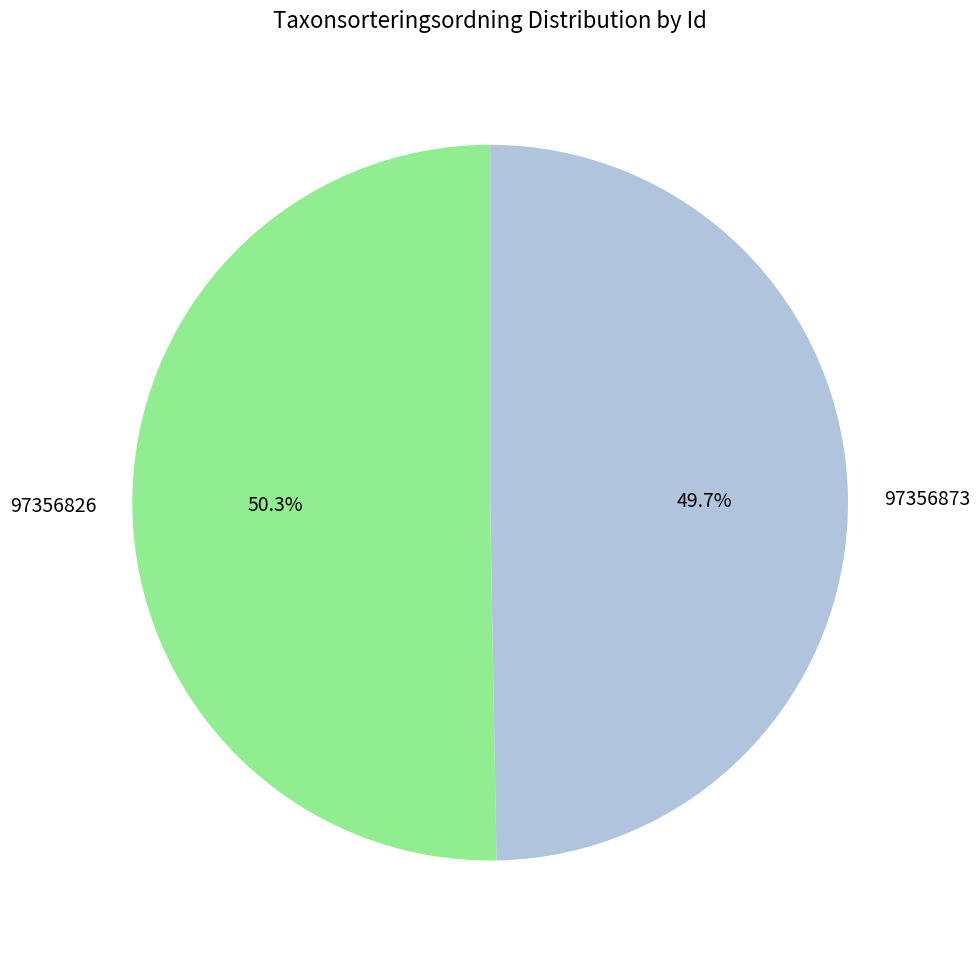

What is the majority slice?

97356826